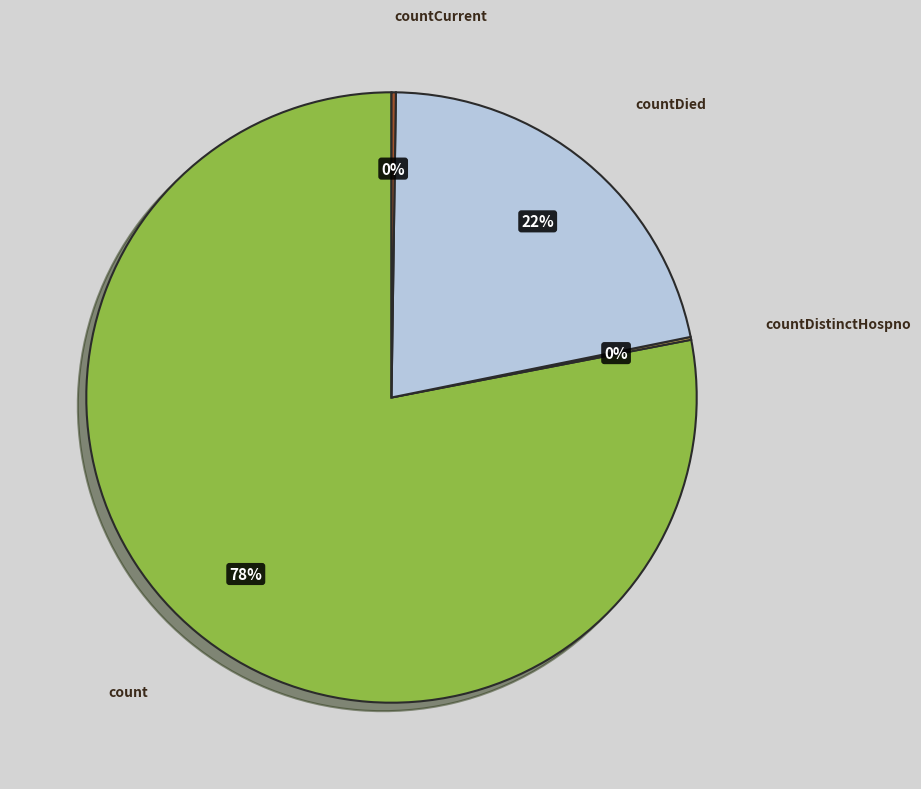

Is there any slice that represents more than half of the pie?

Yes